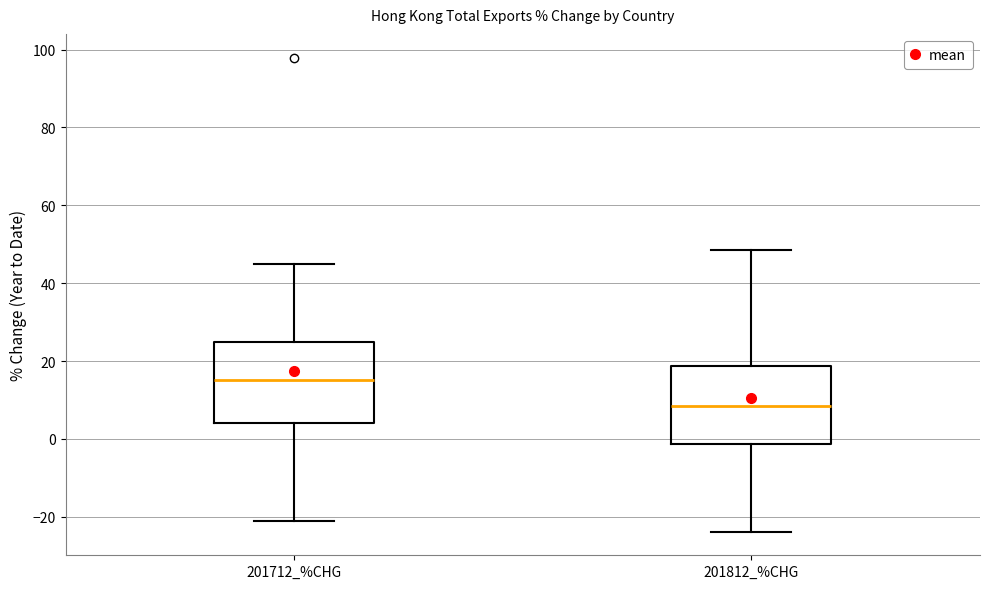

Reading left to right, read every box against the y-axis: the position of its median line, the range the box covers, and the ends of its whiskers. The values are not printed on the chart, so give them approximately, as read against the axis.

201712_%CHG: median 16, box 4 to 24, whiskers -20 to 46
201812_%CHG: median 8, box -2 to 18, whiskers -24 to 48